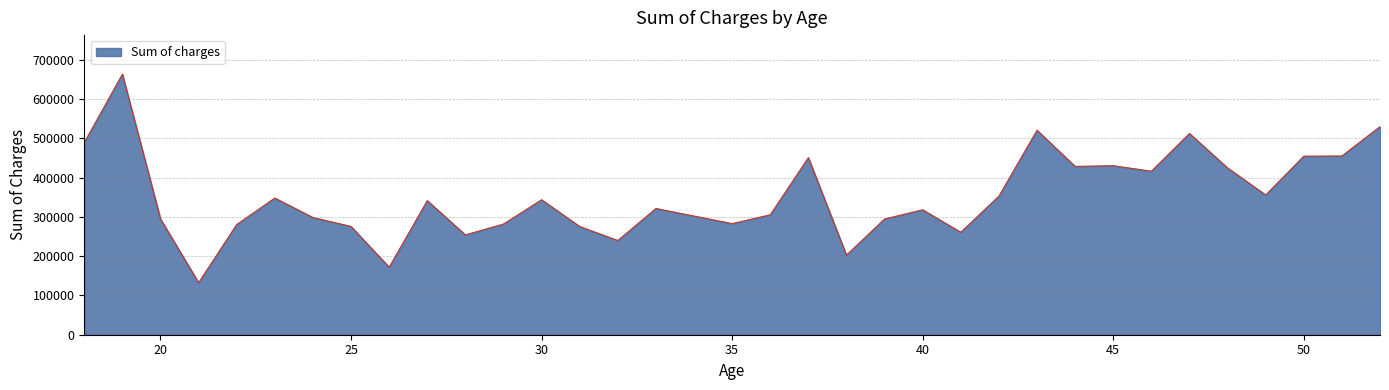

What is the average value?

351479.6